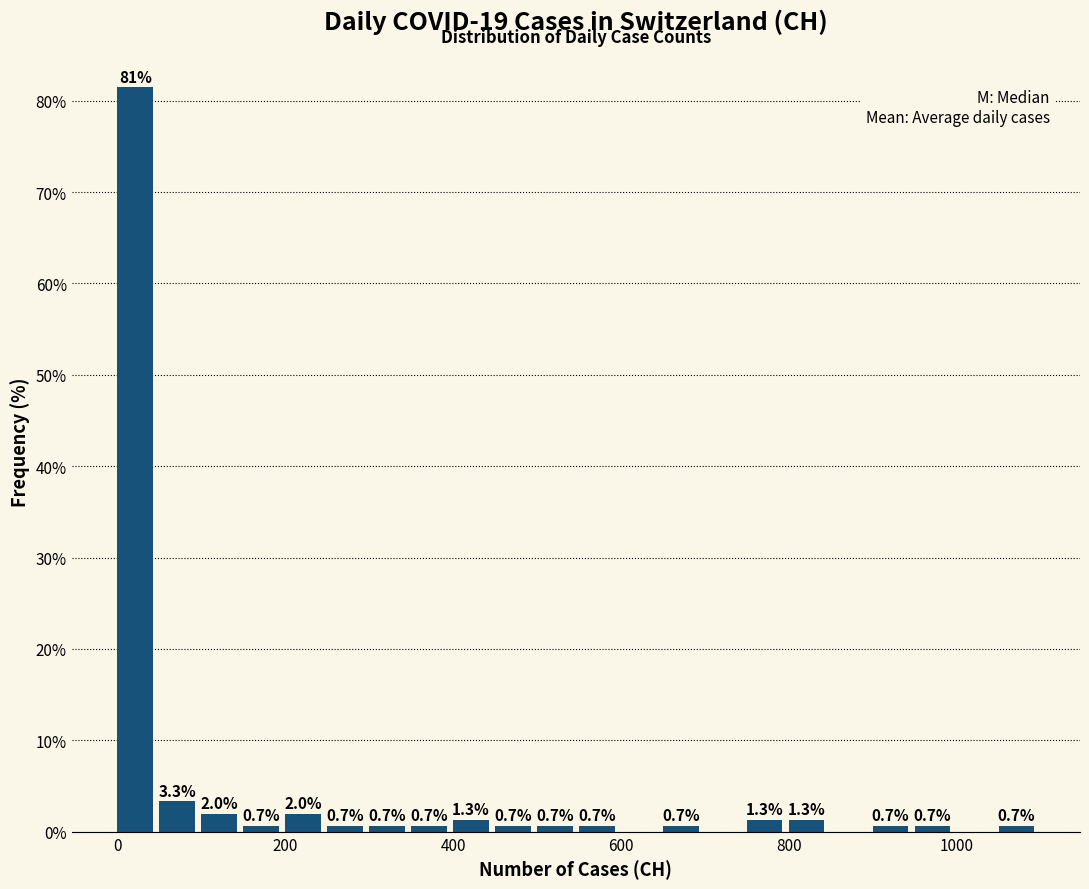

Read against the x-axis, roughly where is the centre of the tallest bar?

20